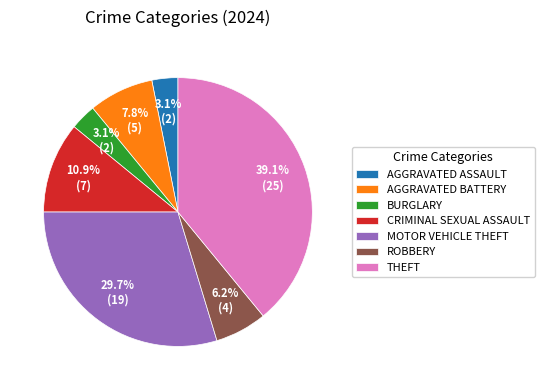

What percentage is NOT represented by CRIMINAL SEXUAL ASSAULT?

89.1%